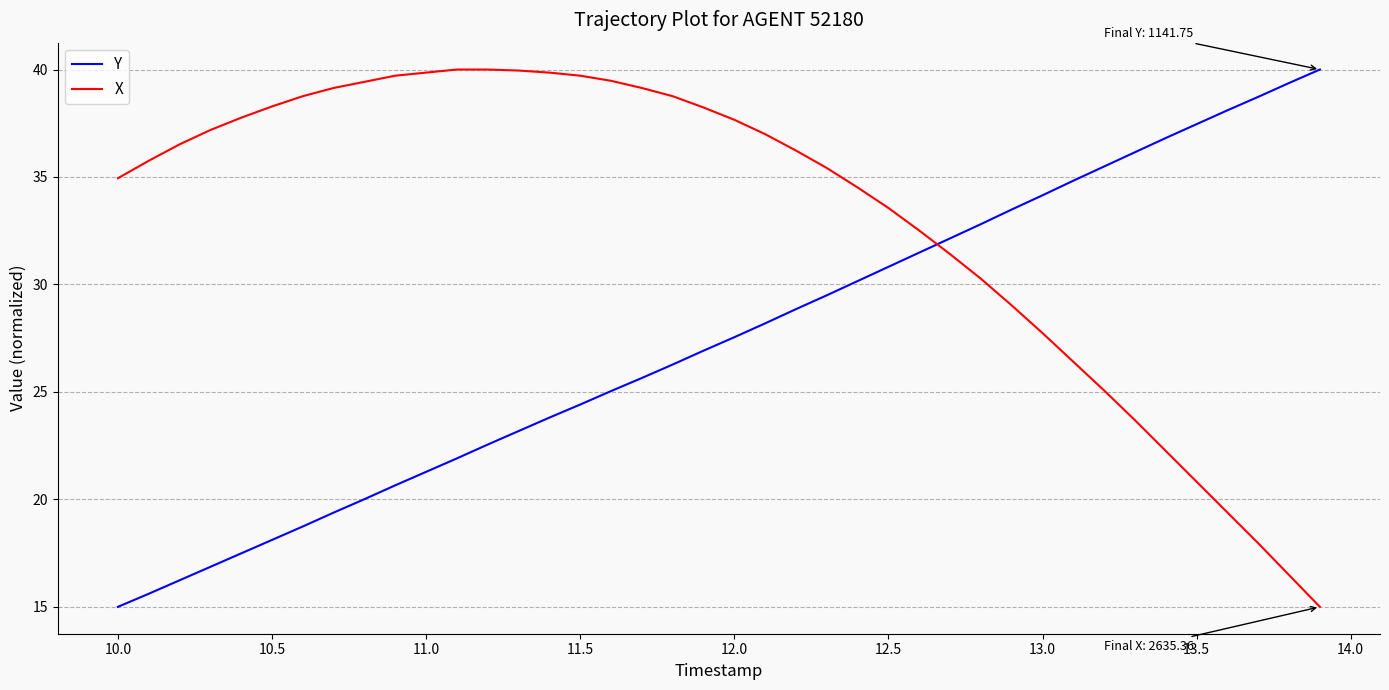

What is the difference between the maximum and minimum values in the X series?

25.0